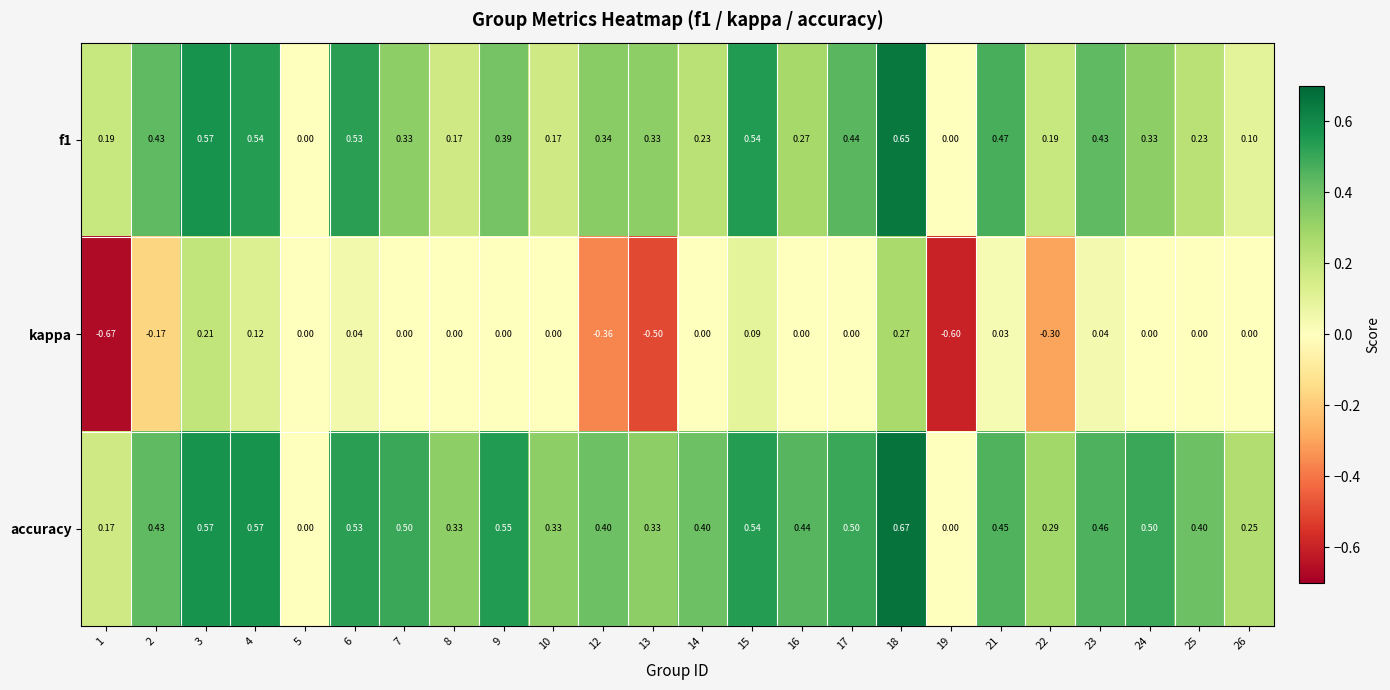

List the series in order of their peak value, highest first.

accuracy, f1, kappa